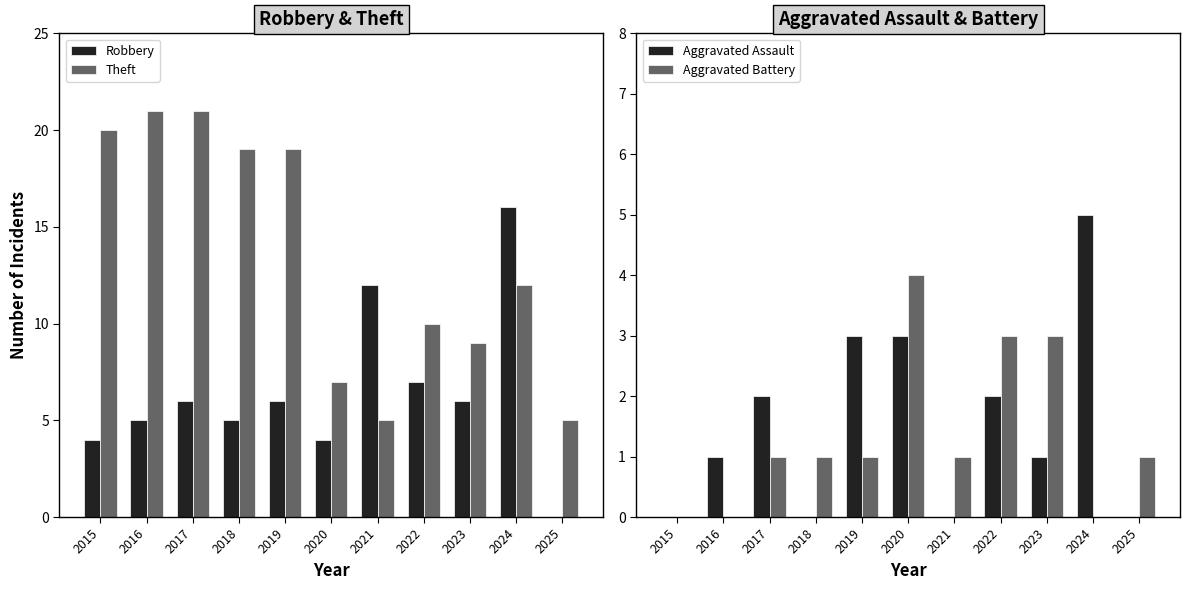

At which label is Aggravated Battery closest to 2?

2017